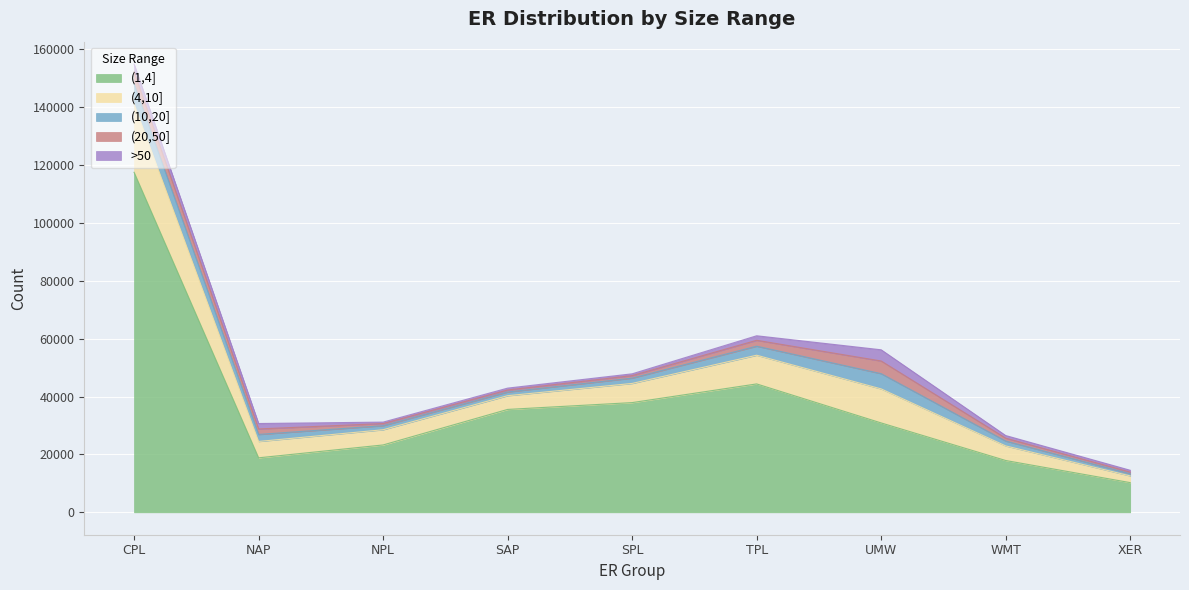

Does the chart display data point markers on the line(s)?

No